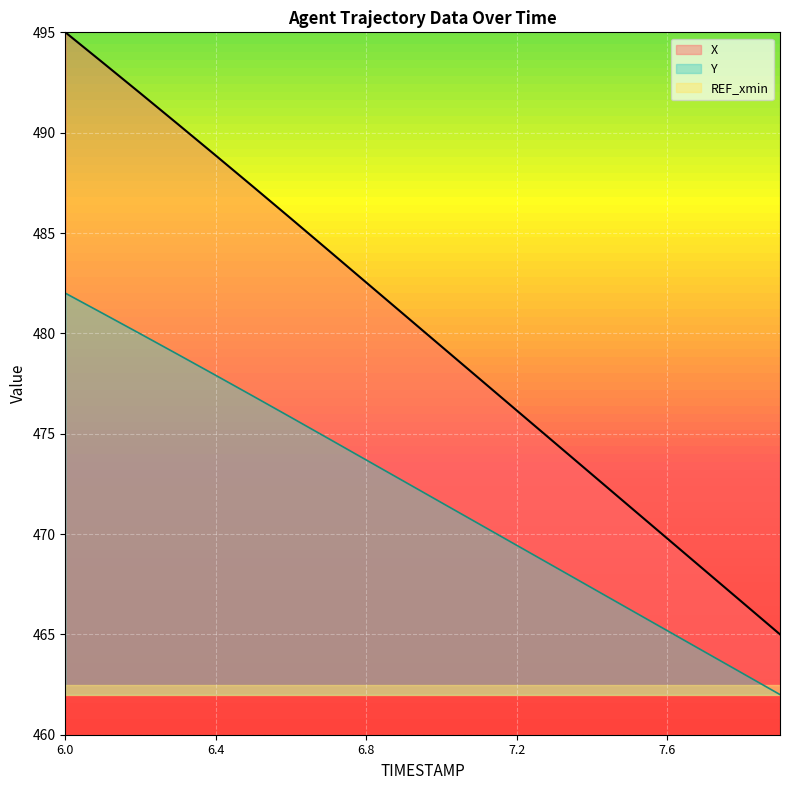

What is the maximum value shown in the chart?

495.0